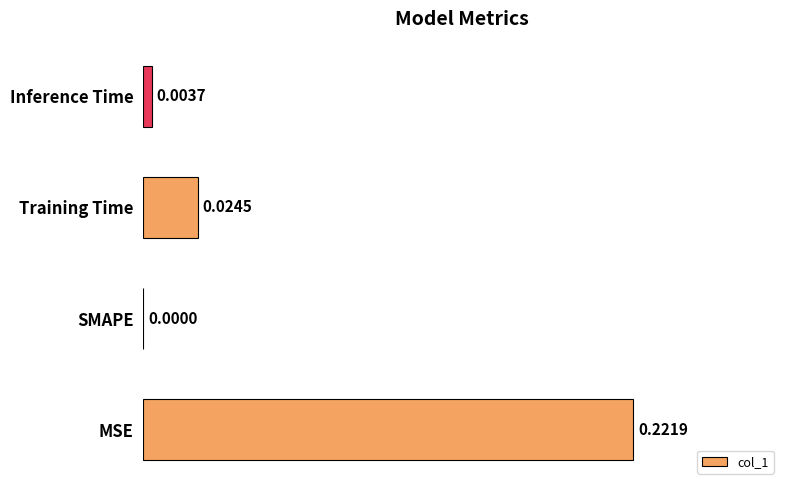

What is the sum of all values?

0.3